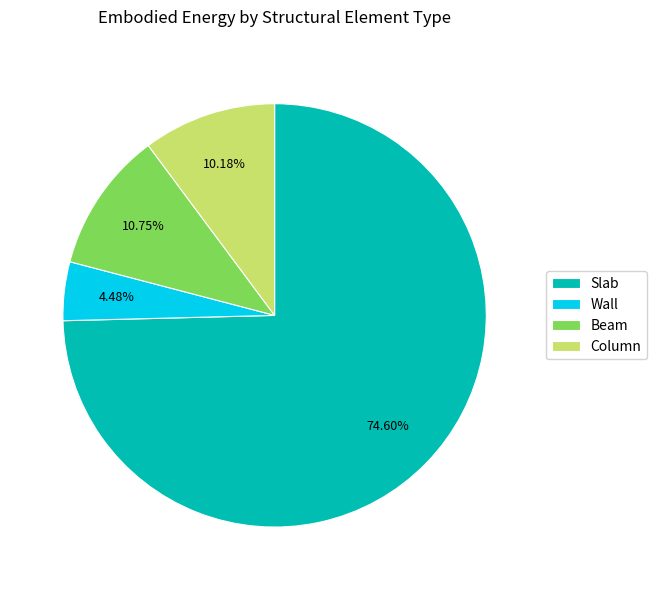

What portion of the pie excludes Wall?

95.5%